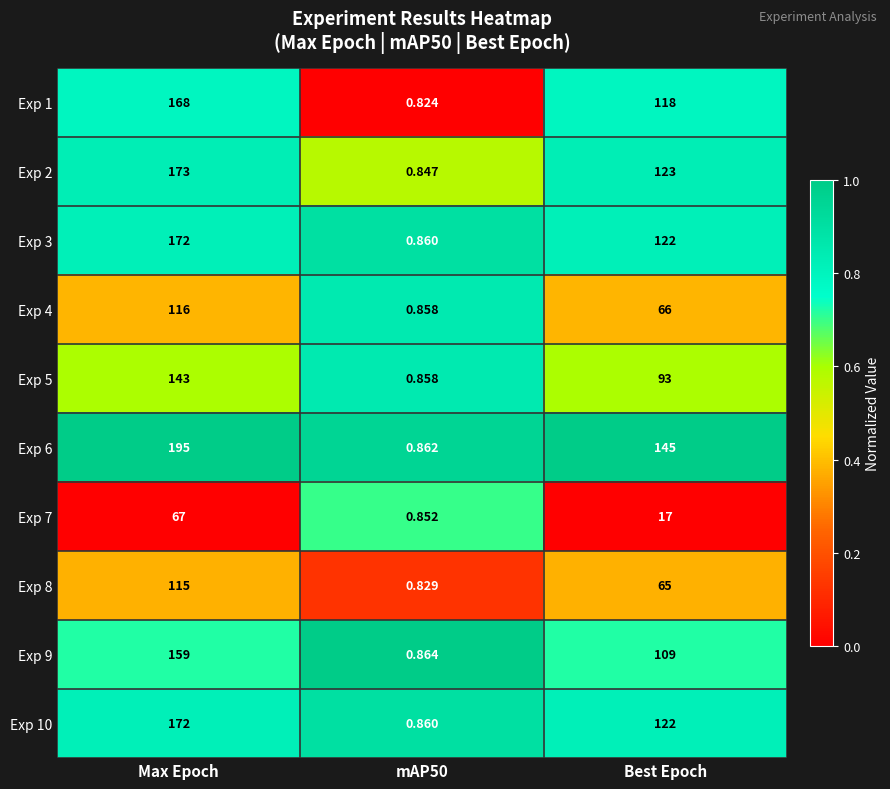

At which category is the sum across all series the highest?

Max Epoch